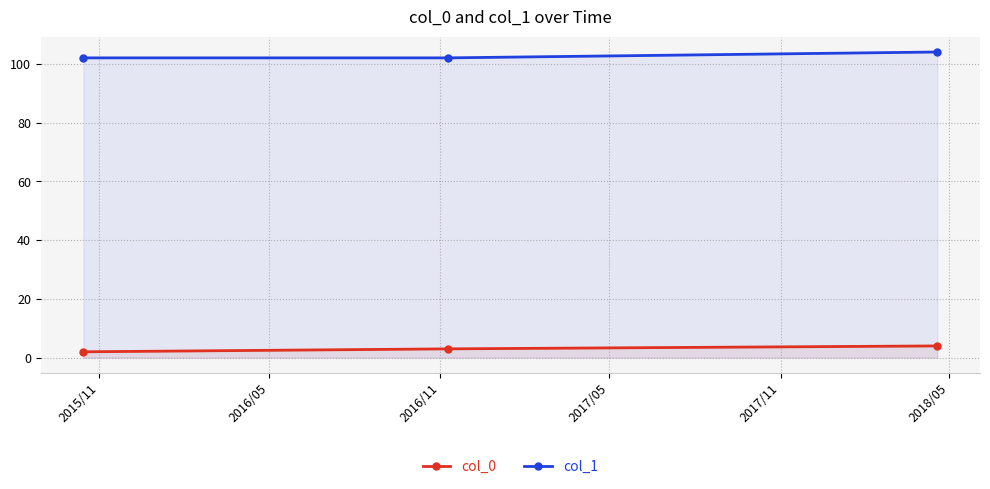

Reading left to right, what are all the values shown in this chart?

col_0: 2	3	4
col_1: 102	102	104